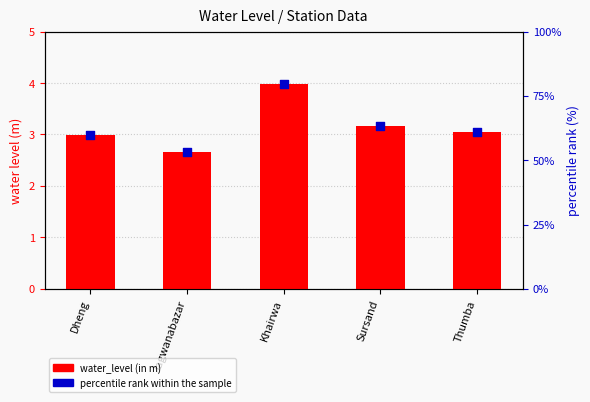

Which series has the widest spread of Y values?

percentile rank within the sample